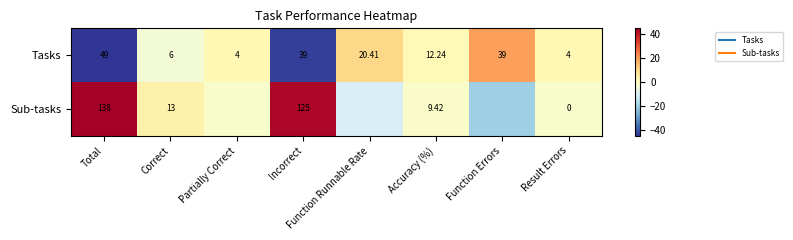

Rank the series at Total from highest to lowest value.

Sub-tasks, Tasks